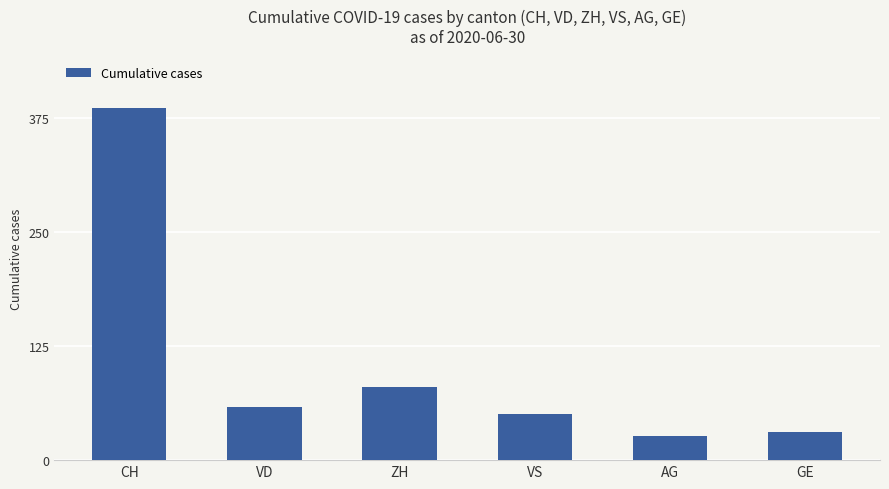

Reading right to left, list all the values displayed in this chart.

GE=31	AG=26	VS=50	ZH=80	VD=58	CH=385